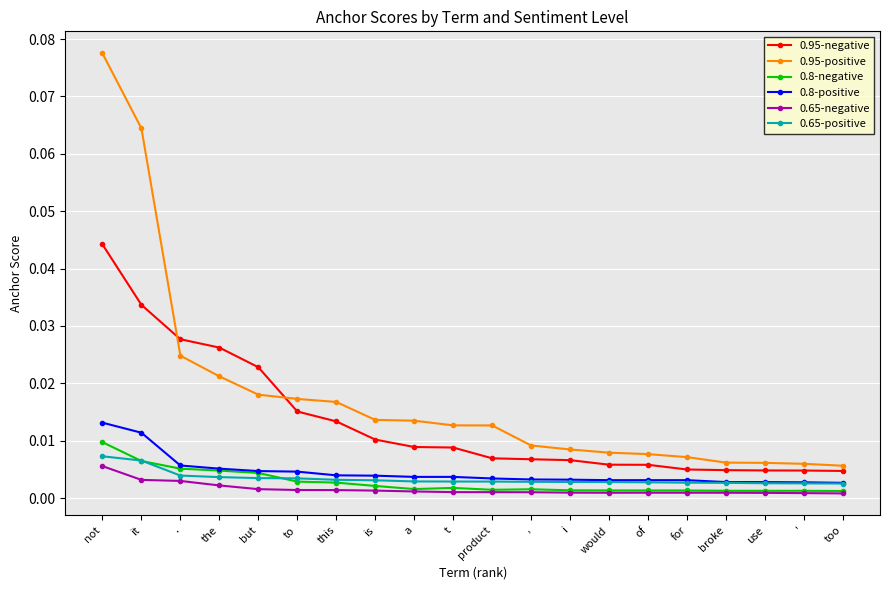

True or false: 0.95-negative and 0.65-negative intersect in this chart.

False